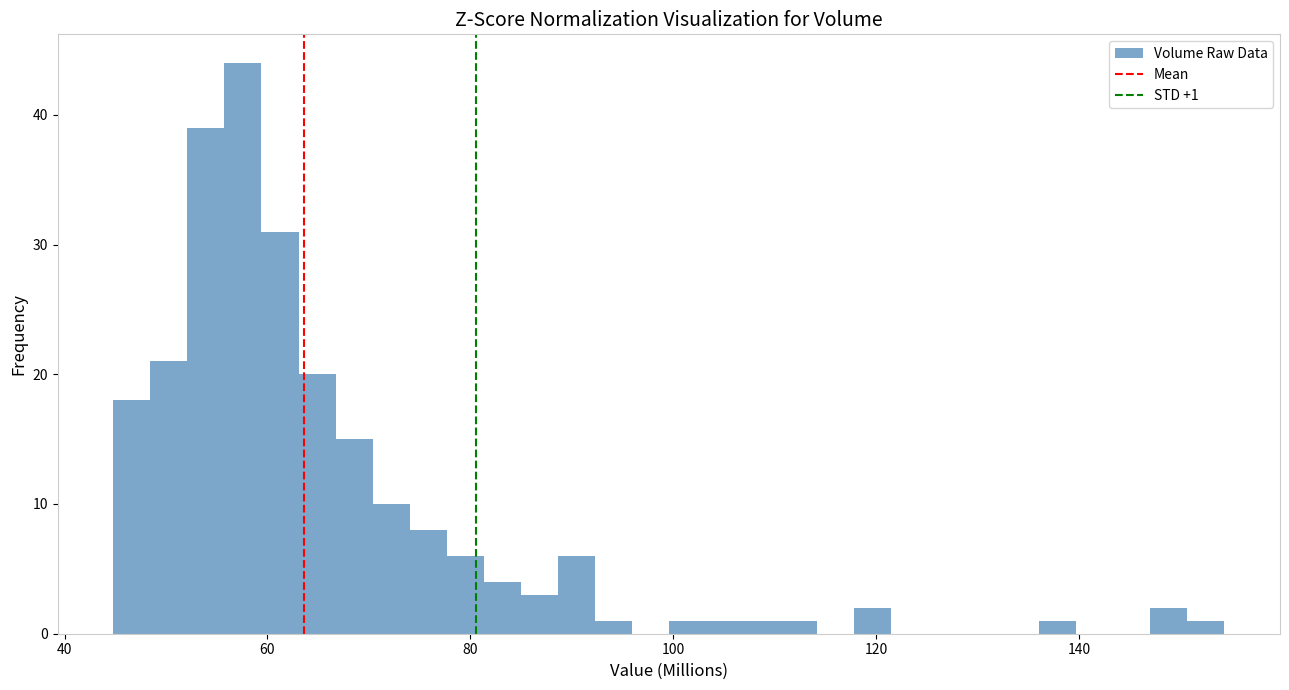

Around what value on the x-axis is the tallest bar? Give the approximate position of its centre, as read against the axis.

58